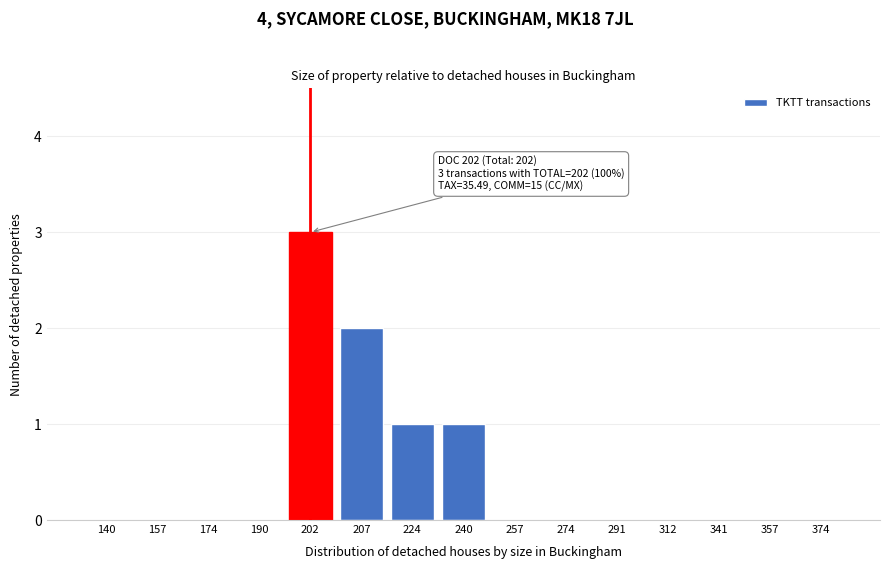

Reading right to left, what are all the values shown in this chart?

374=0	357=0	341=0	312=0	291=0	274=0	257=0	240=1	224=1	207=2	202=3	190=0	174=0	157=0	140=0